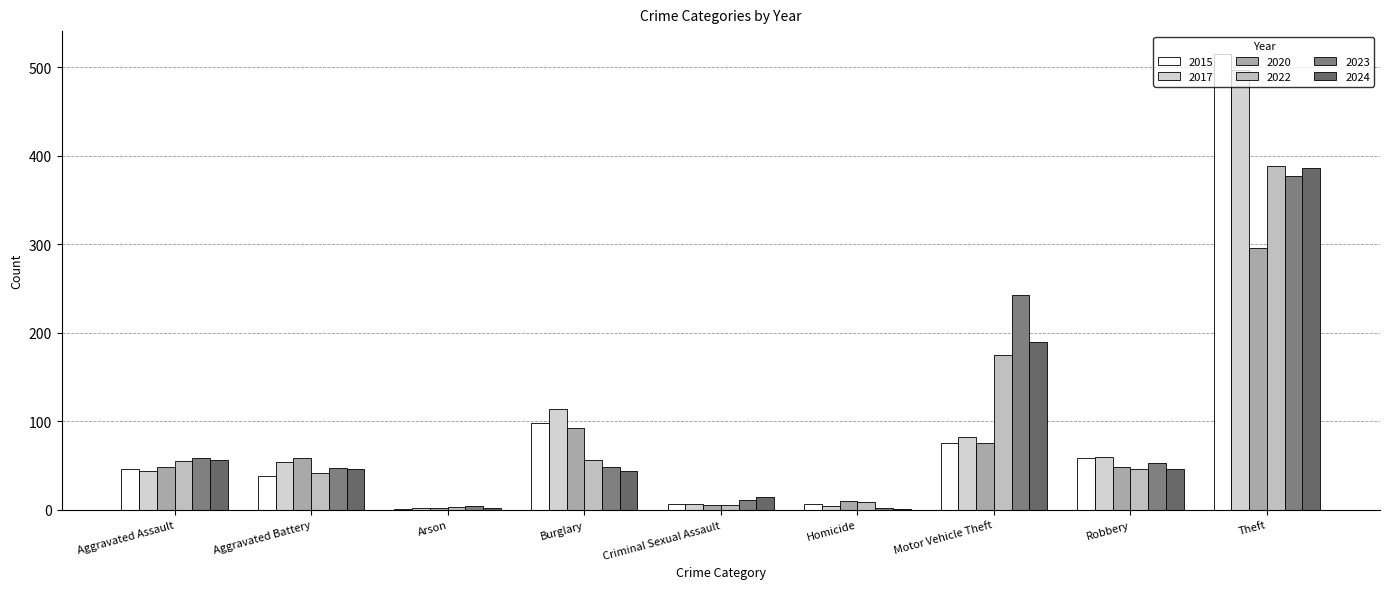

What is the maximum value for 2022?

388